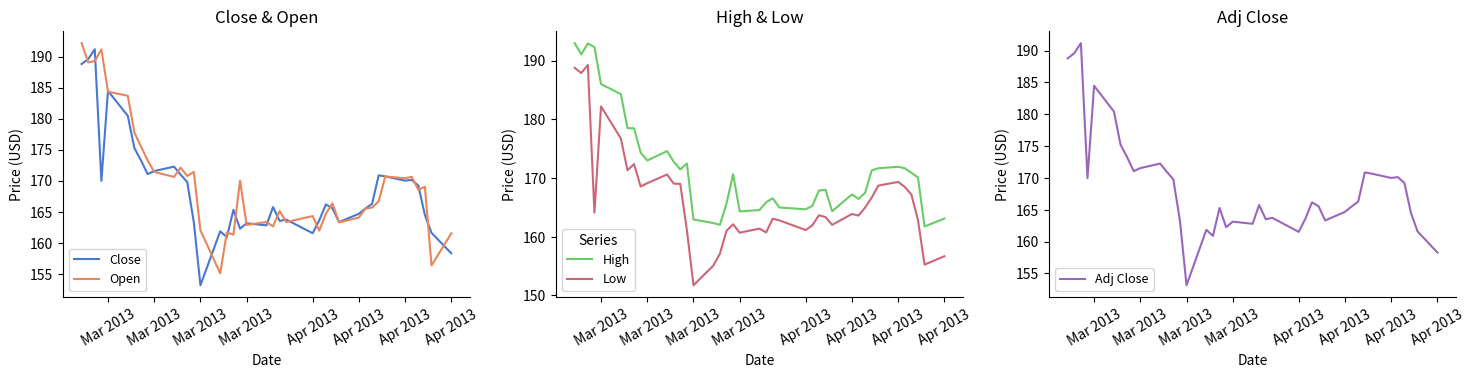

True or false: High and Close intersect in this chart.

False